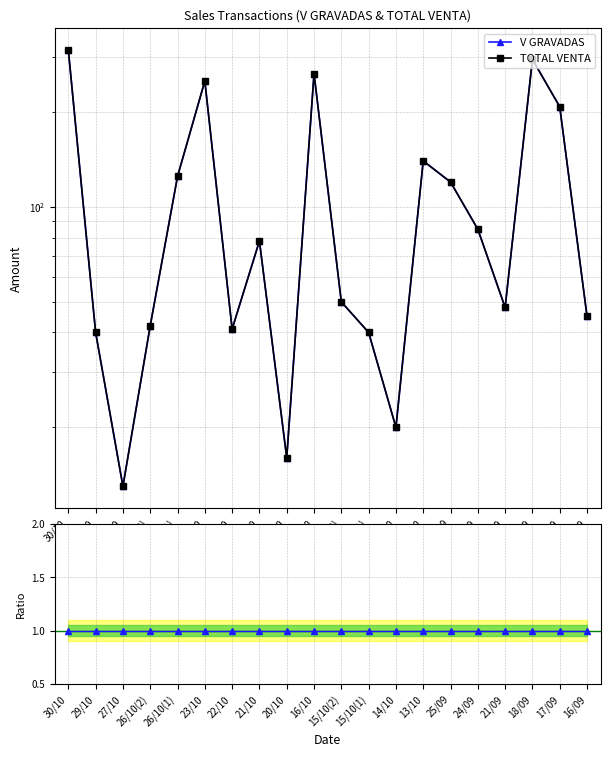

Between 26/10(1) and 24/09, which series saw the biggest shift?

V GRAVADAS